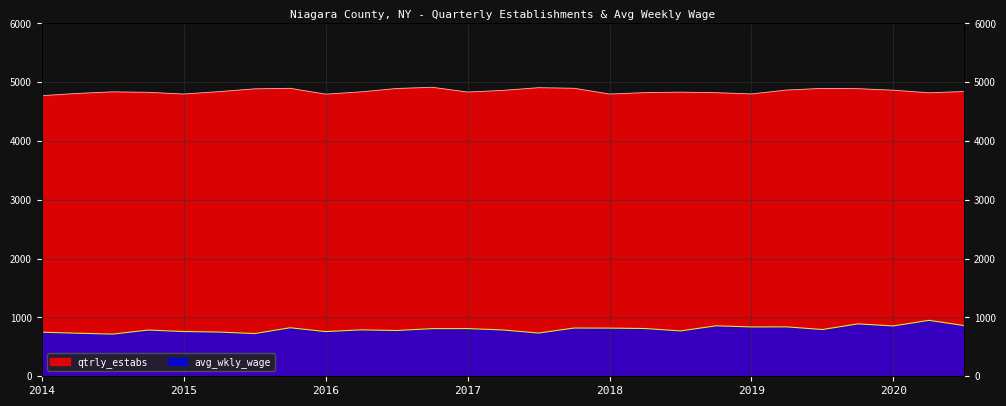

Reading right to left, transcribe all the data shown in this chart.

avg_wkly_wage: 862	951	856	891	795	840	839	858	771	812	819	820	735	787	811	810	778	789	760	825	726	752	761	786	717	732	750
qtrly_estabs: 4843	4821	4865	4891	4896	4868	4802	4823	4832	4824	4800	4898	4908	4862	4834	4915	4894	4837	4798	4897	4888	4841	4800	4829	4837	4810	4772